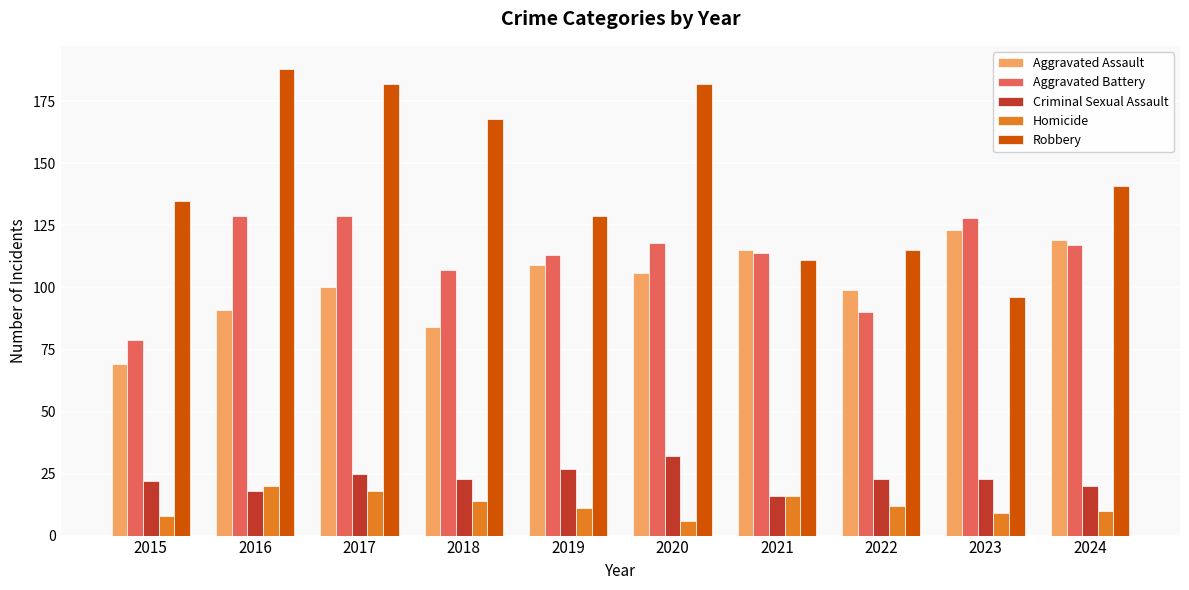

How many bars are there in total?

50